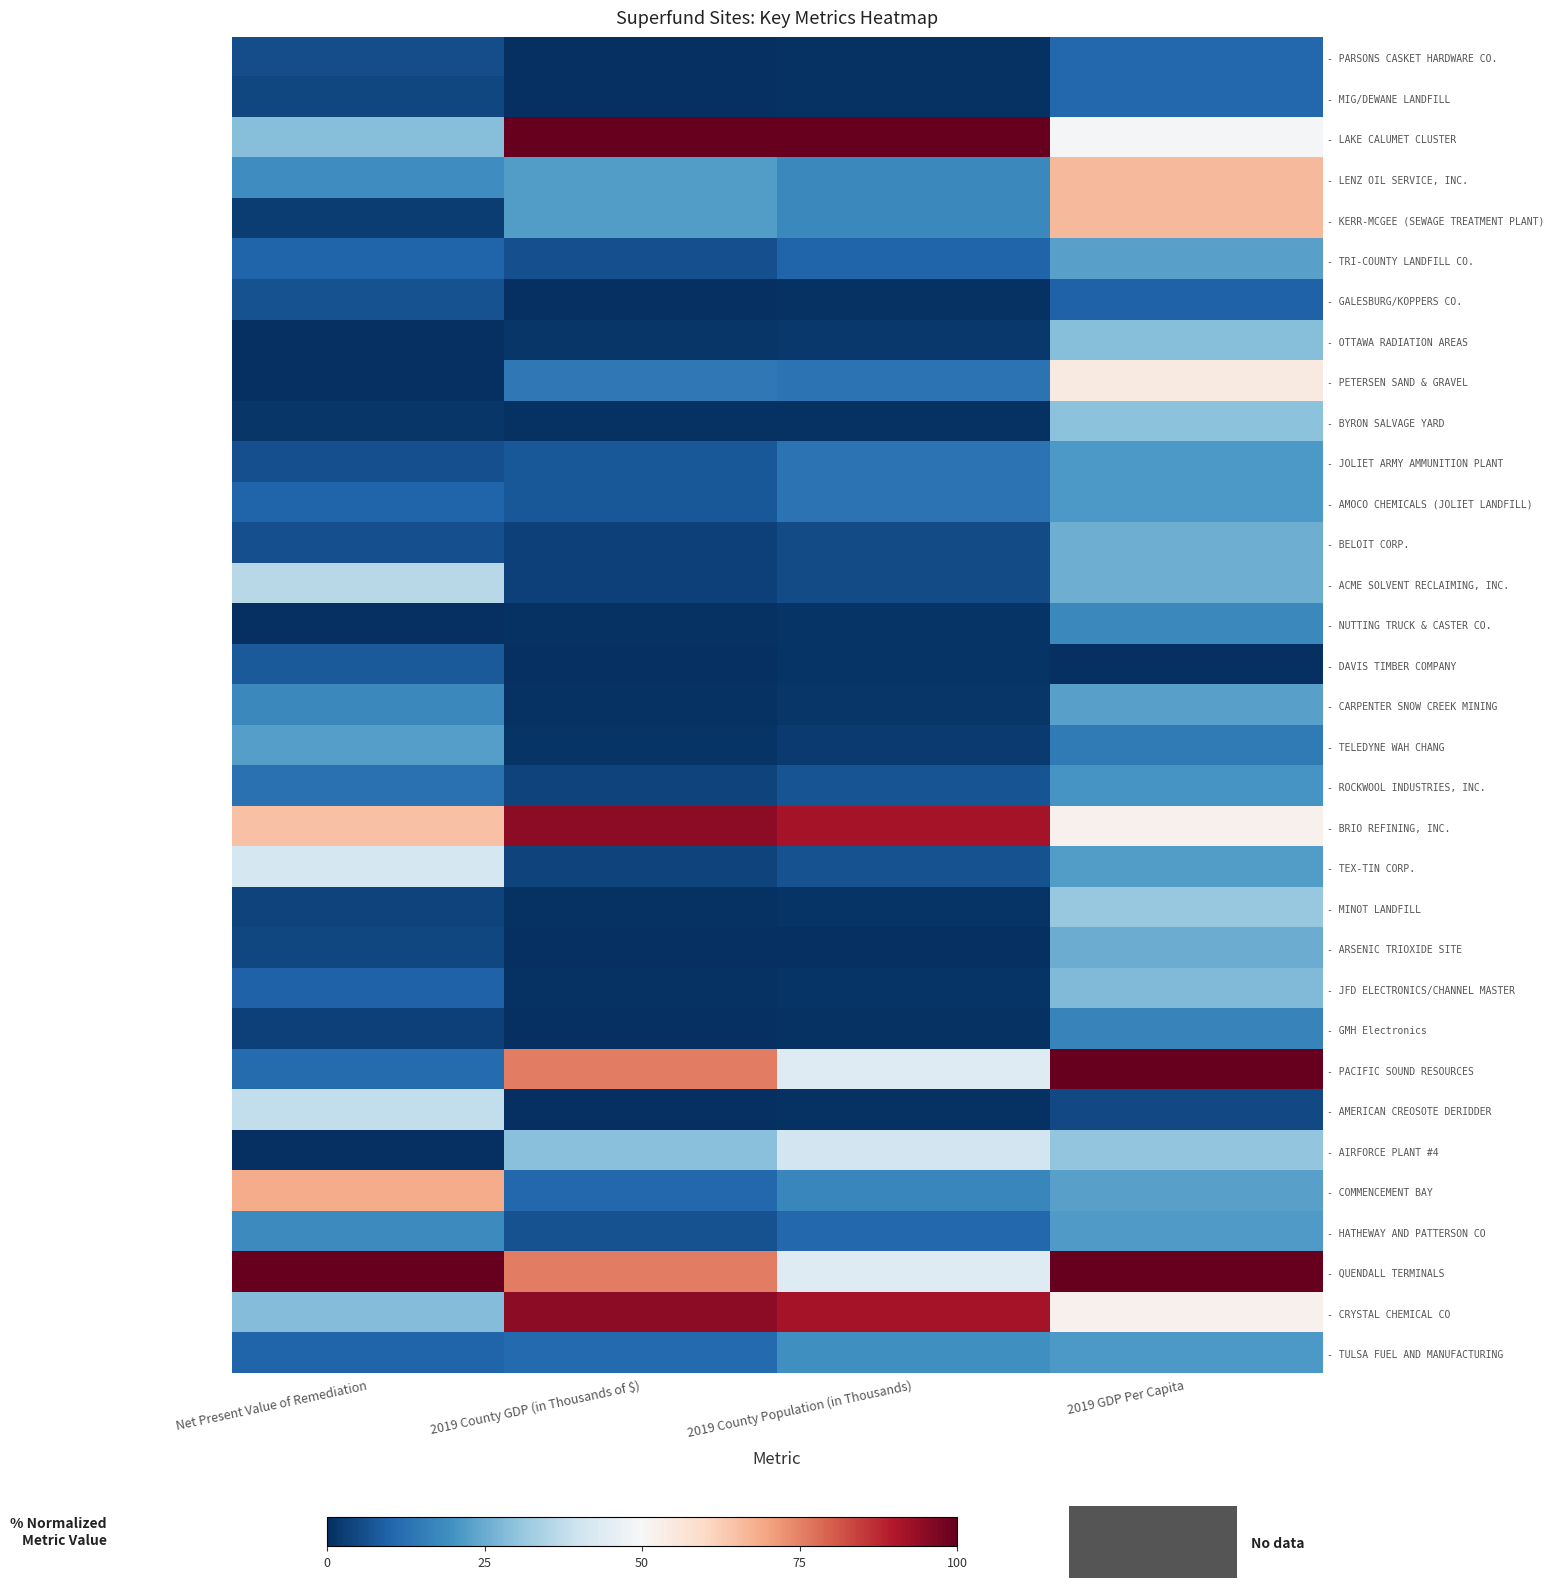

What is the difference between the highest and lowest values at 2019 GDP Per Capita?

100.0